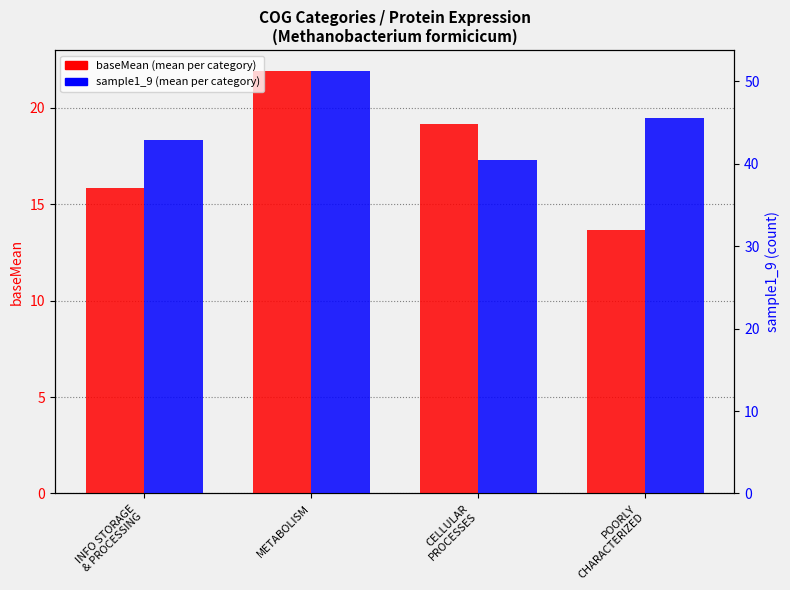

At which category is the sum across all series the highest?

METABOLISM